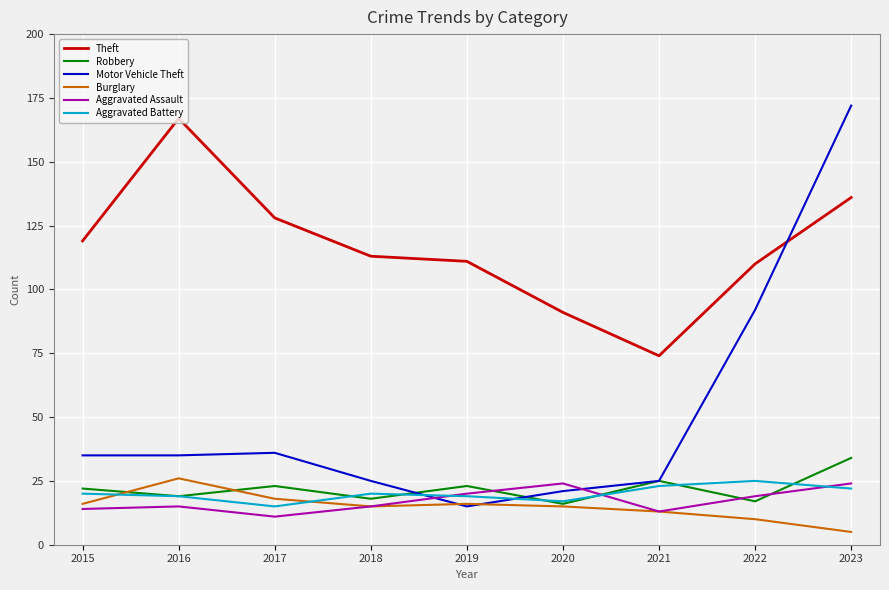

At which category is the sum across all series the highest?

2023